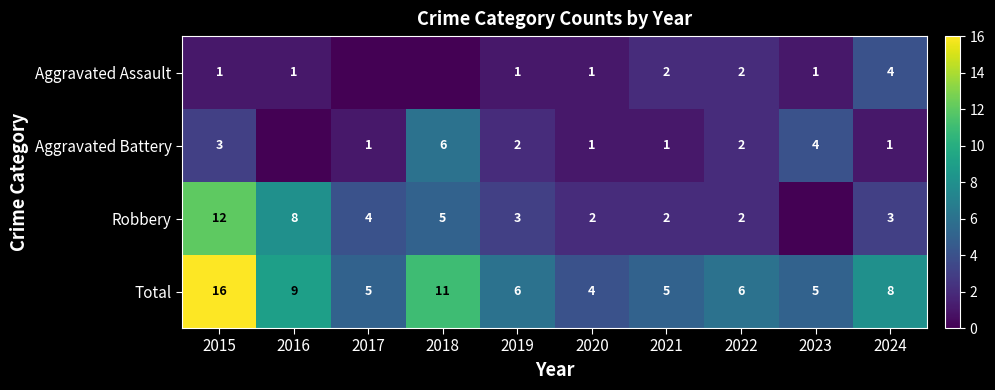

Which series changed the most between 2015 and 2024?

Robbery